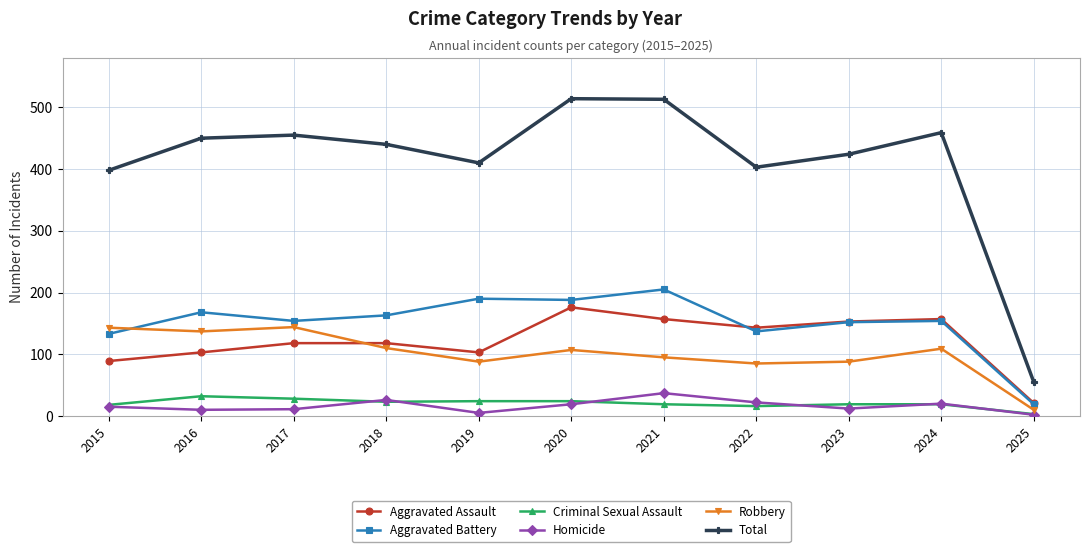

At how many categories does at least one series exceed 374?

10